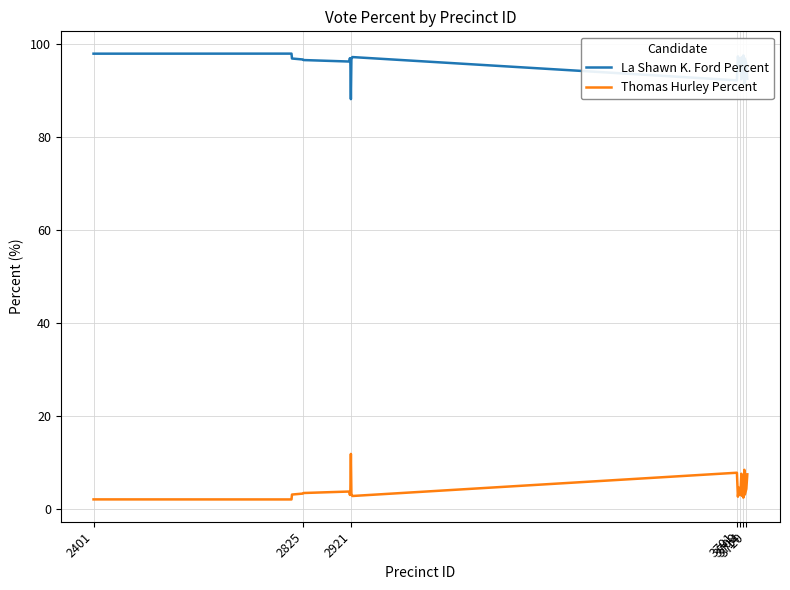

True or false: Thomas Hurley Percent and La Shawn K. Ford Percent intersect in this chart.

False